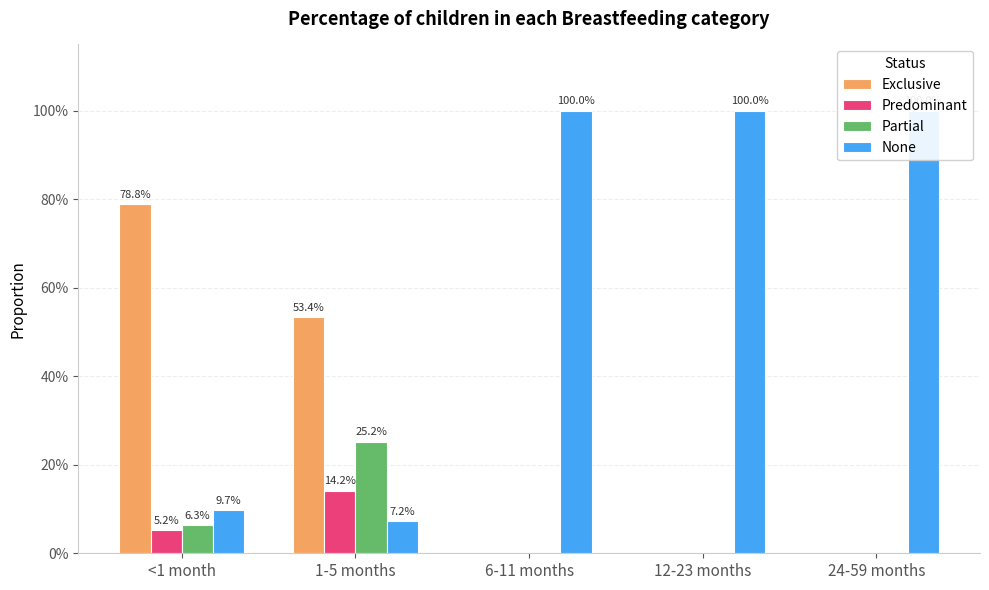

What is the average value of the None series?

0.6